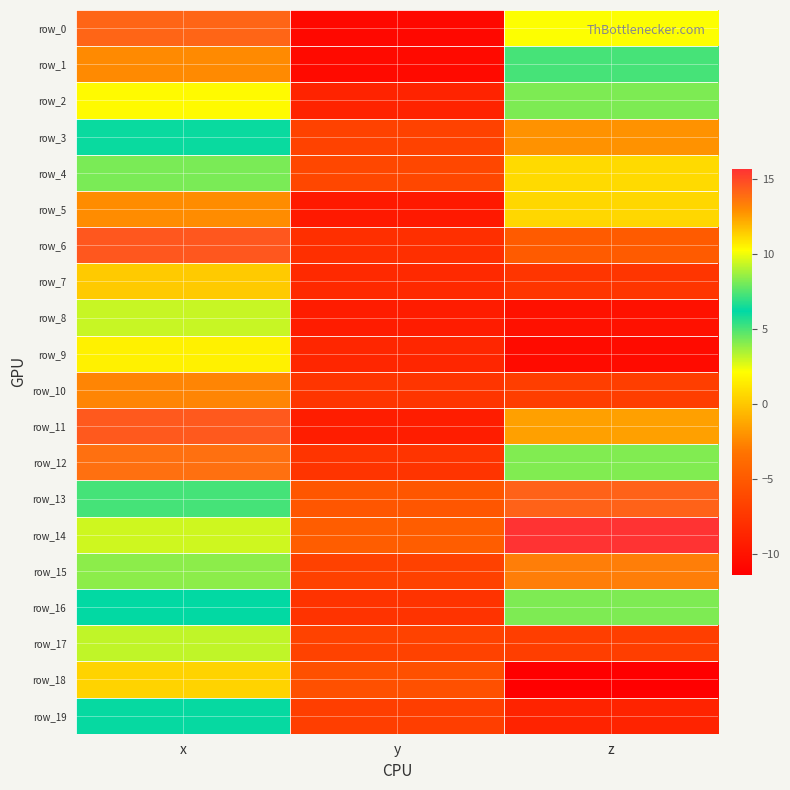

Is it true that row_12 equals 8.2 at z?

True